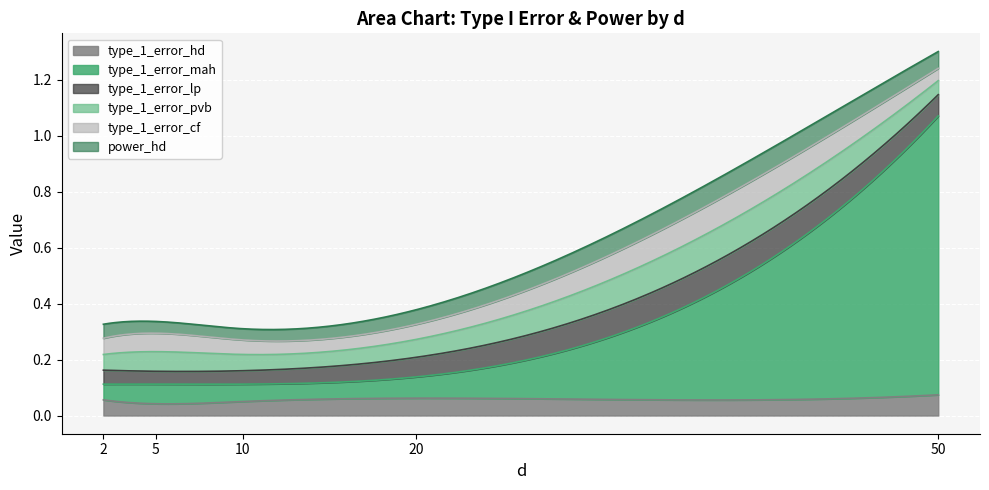

Which category has the lowest value in the type_1_error_pvb series?

50